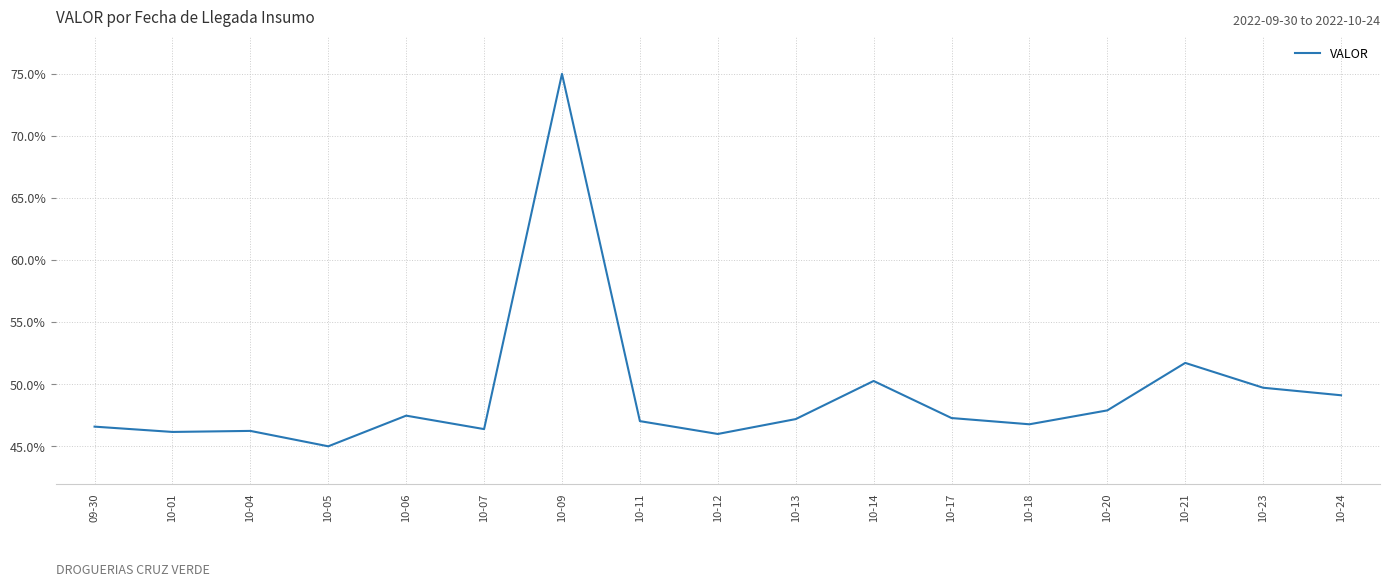

What value does the data have at 10-21?

51.7